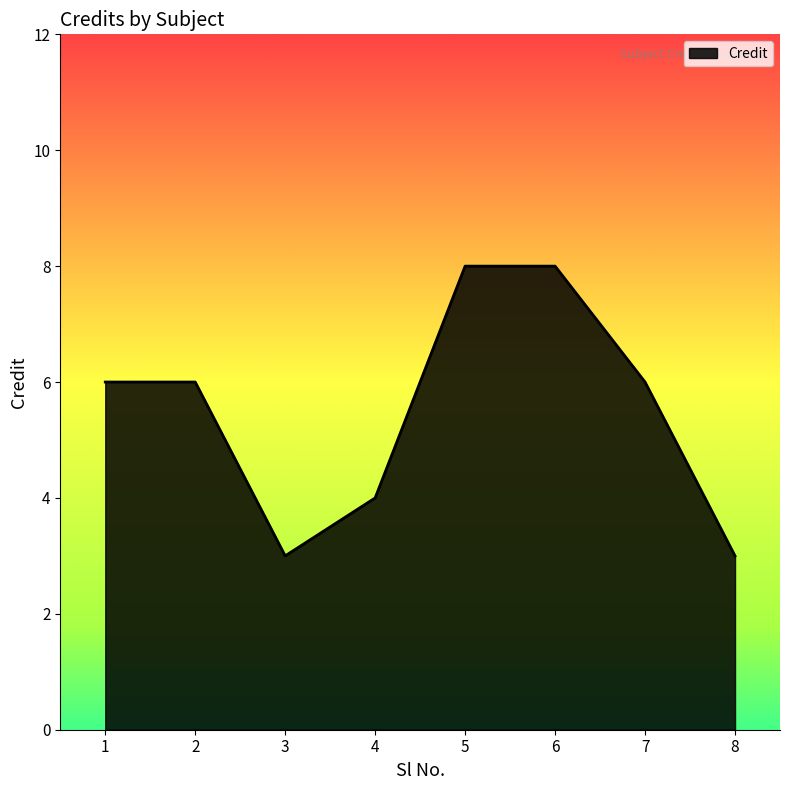

What is the difference between the maximum and second lowest values?

5